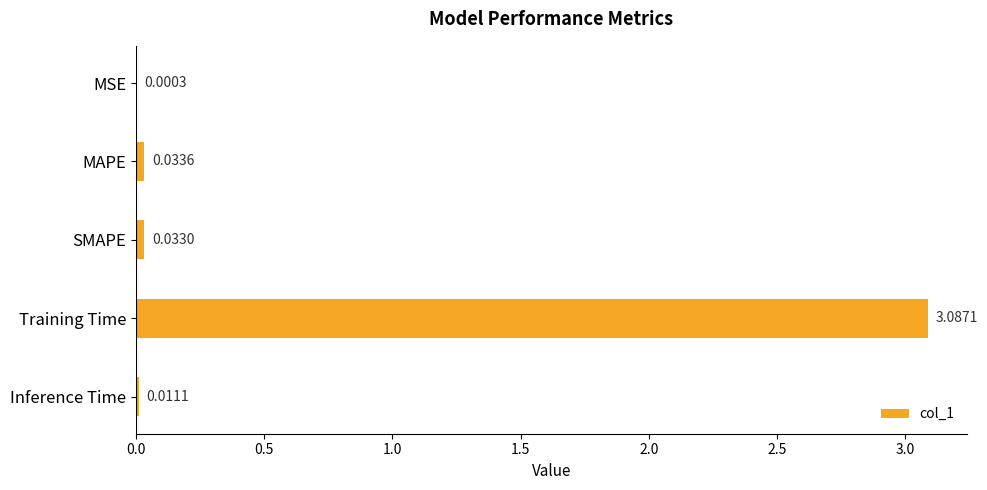

Which has a higher value, Training Time or Inference Time?

Training Time